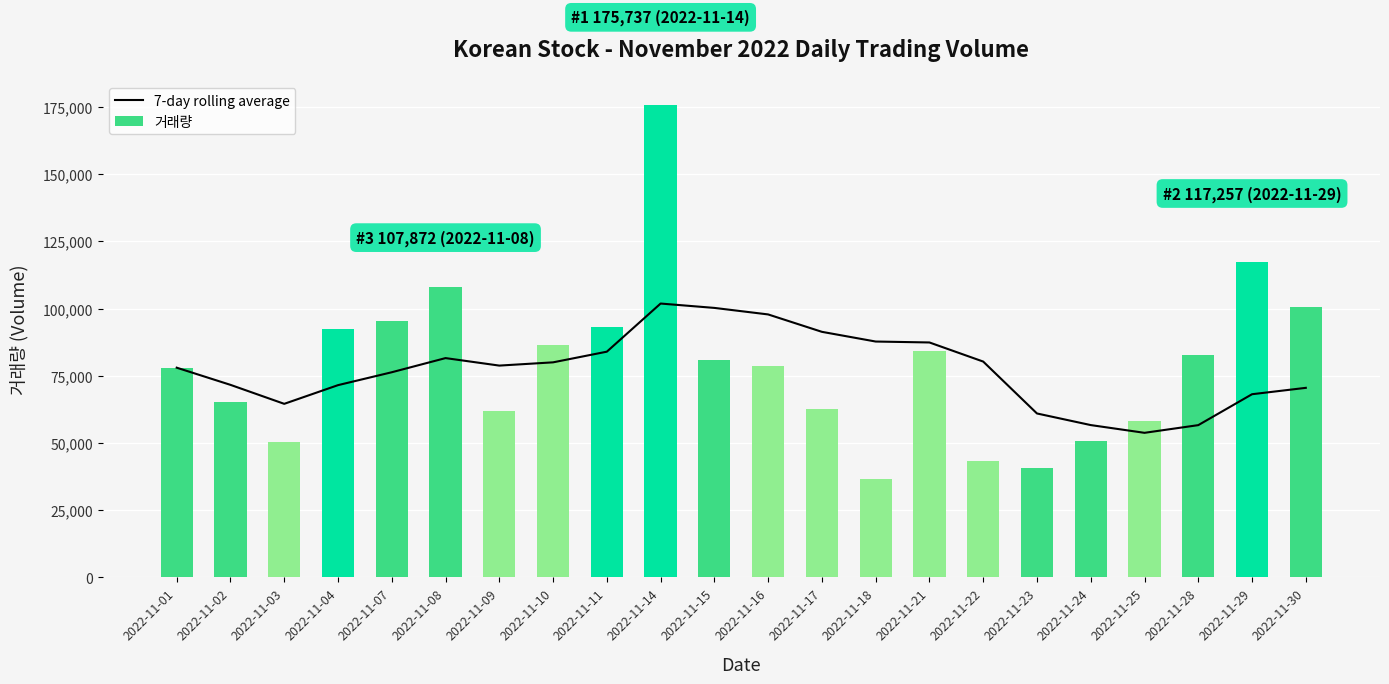

What is the difference between the 거래량 values at 2022-11-15 and 2022-11-18?

44215